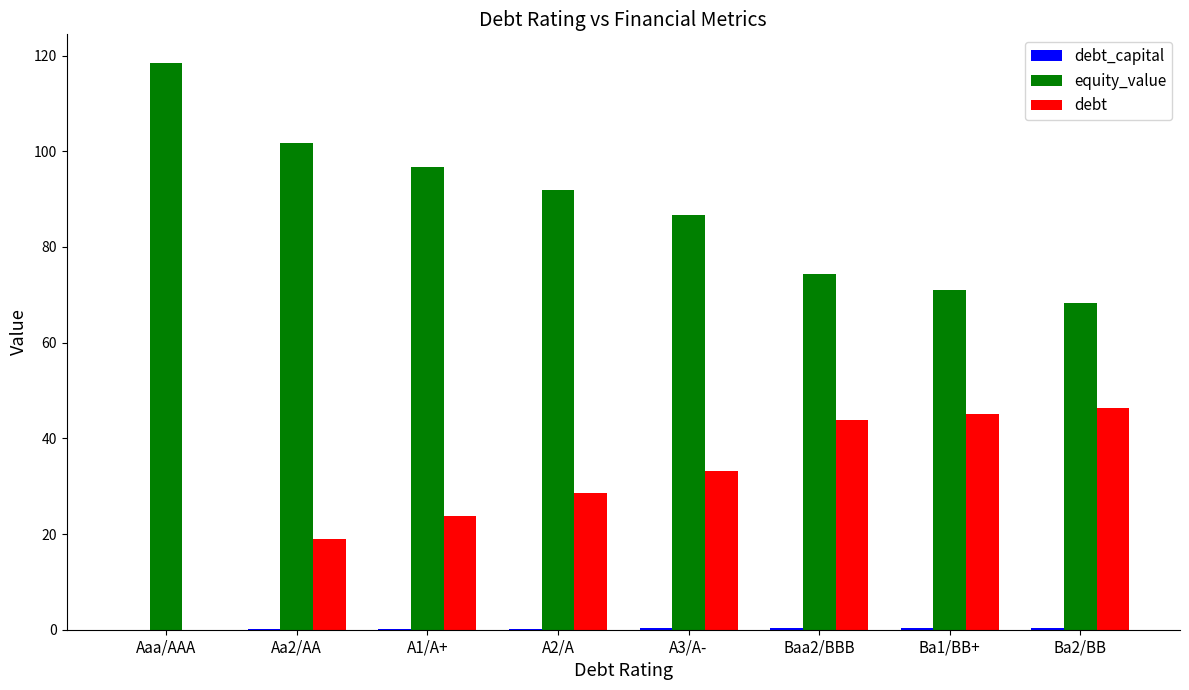

Which series has the largest range (max minus min)?

equity_value